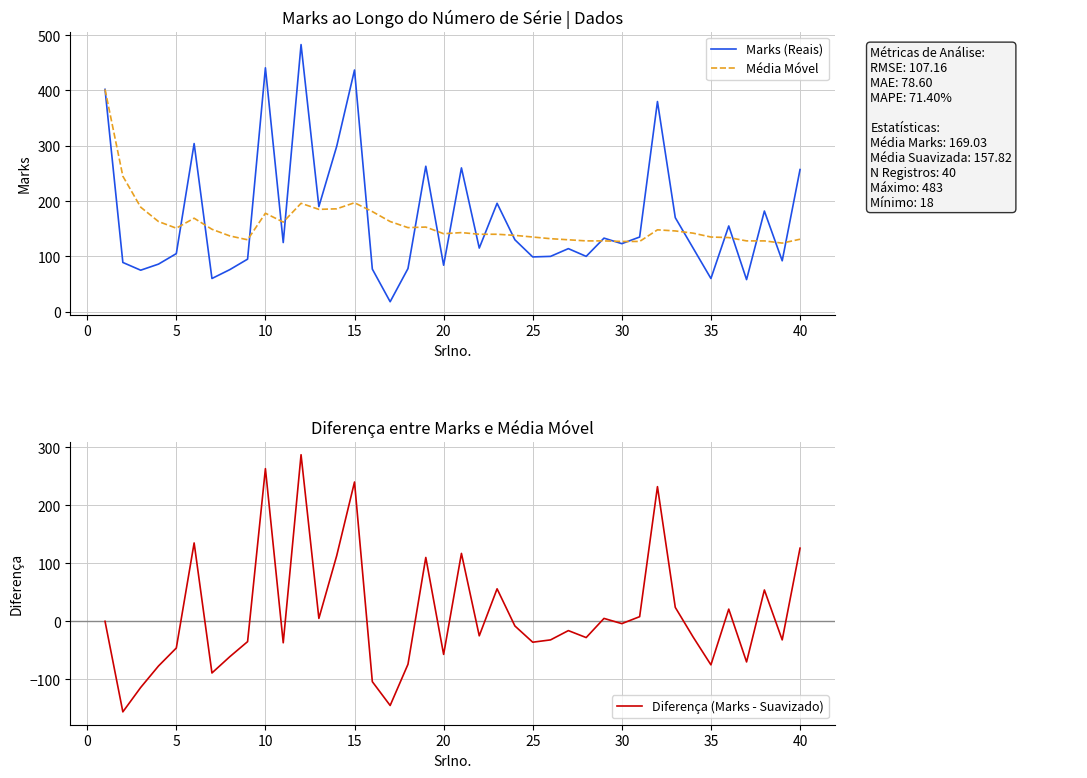

Which series has the widest spread of values?

Marks (Reais)